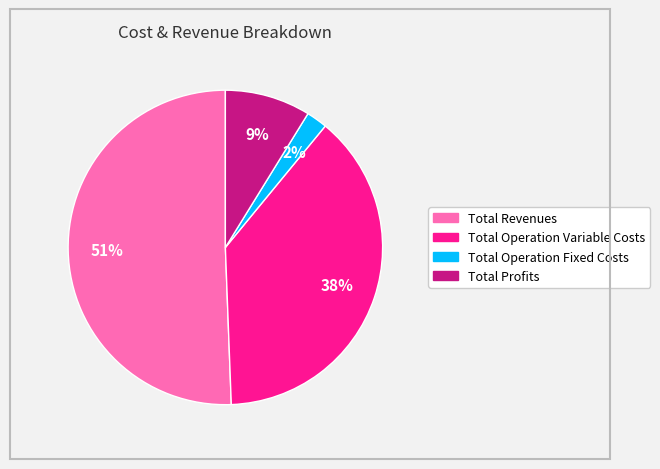

To the nearest percent, what is the average slice percentage?

25%